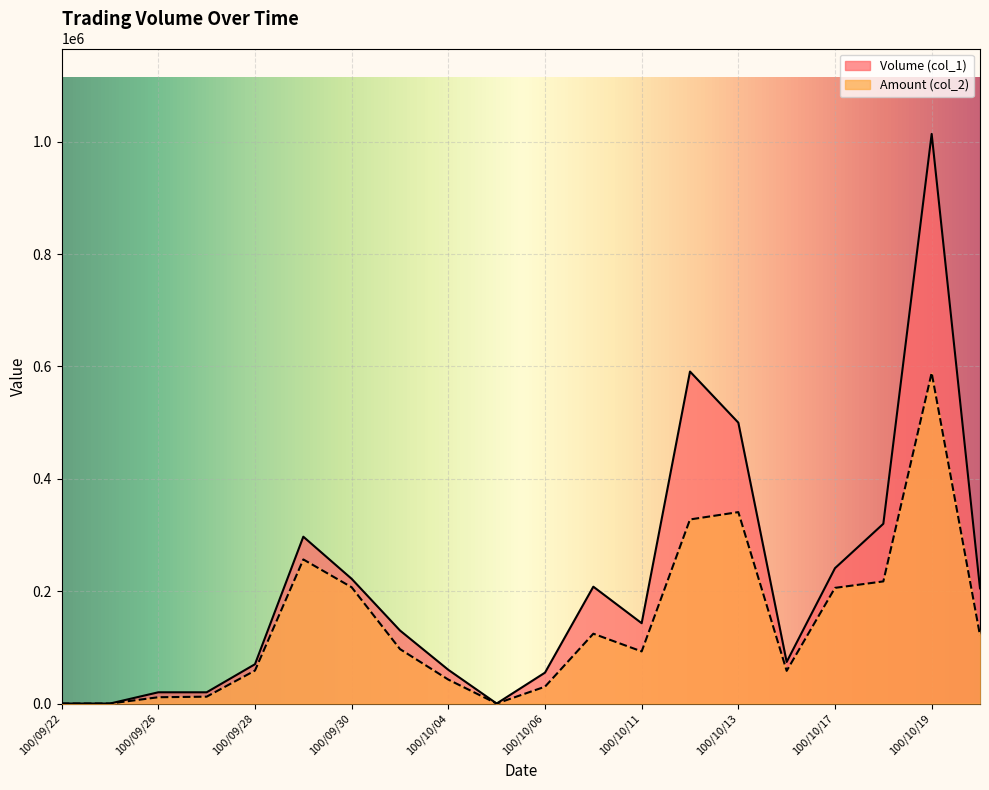

At which category is the sum across all series the highest?

100/10/19